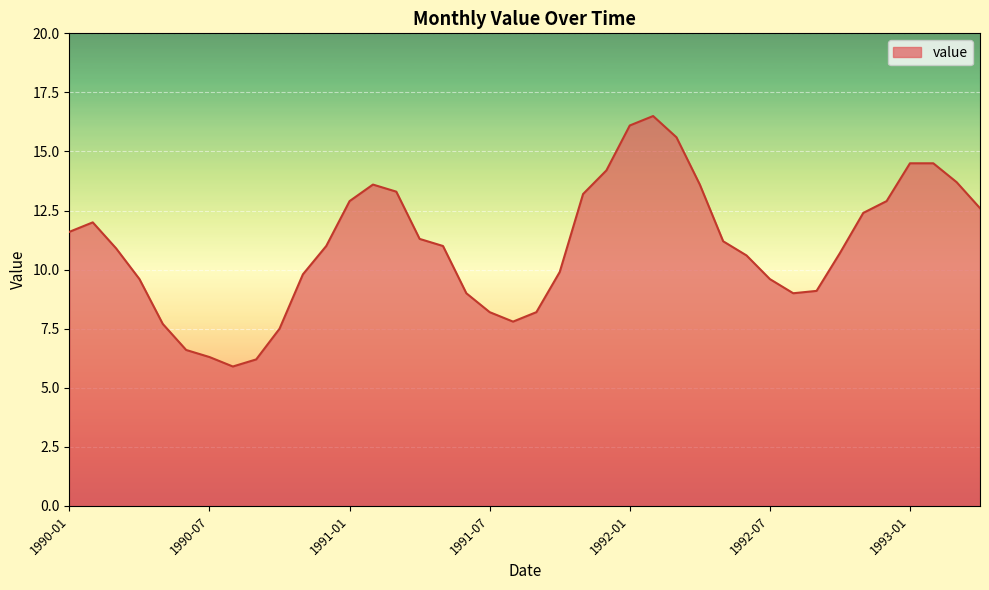

Reading left to right, transcribe all the data shown in this chart.

11.6	12.0	10.9	9.6	7.7	6.6	6.3	5.9	6.2	7.5	9.8	11.0	12.9	13.6	13.3	11.3	11.0	9.0	8.2	7.8	8.2	9.9	13.2	14.2	16.1	16.5	15.6	13.6	11.2	10.6	9.6	9.0	9.1	10.7	12.4	12.9	14.5	14.5	13.7	12.6